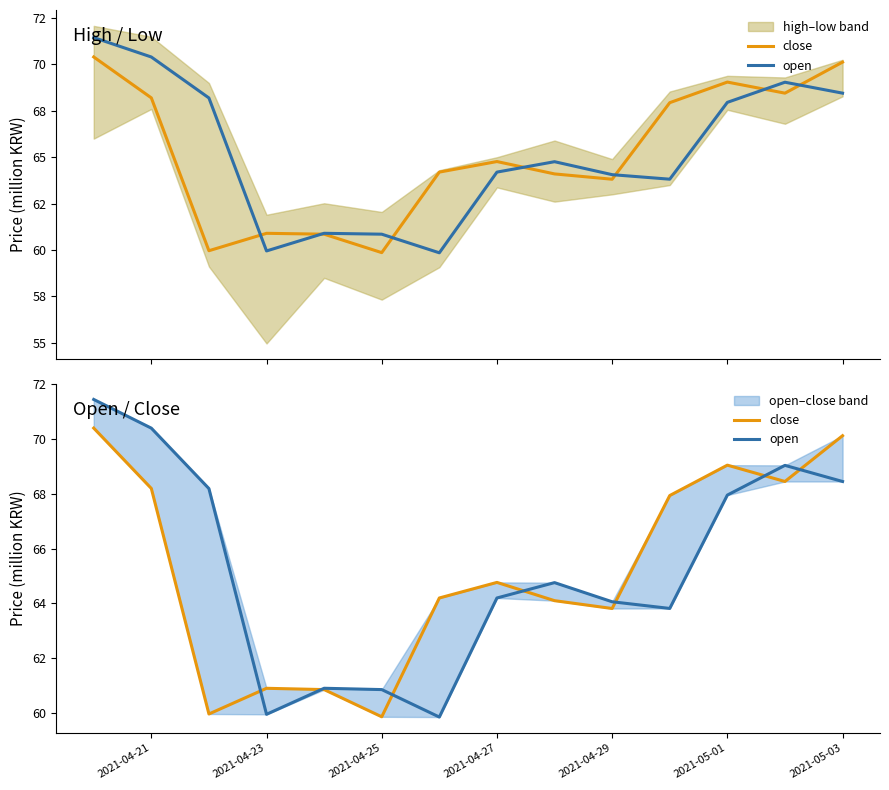

How many interior local peaks does the open series have?

3